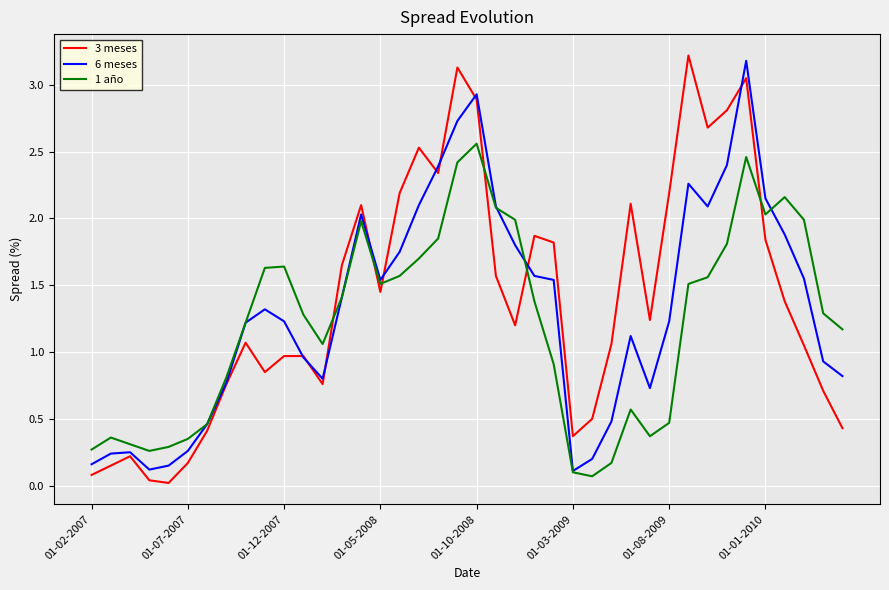

What is the greatest value displayed?

3.2